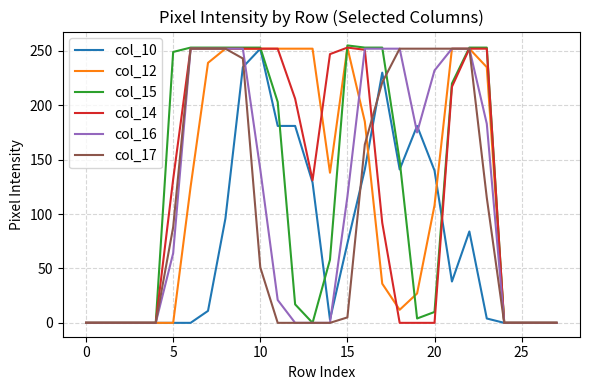

Which series has the widest spread of values?

col_15